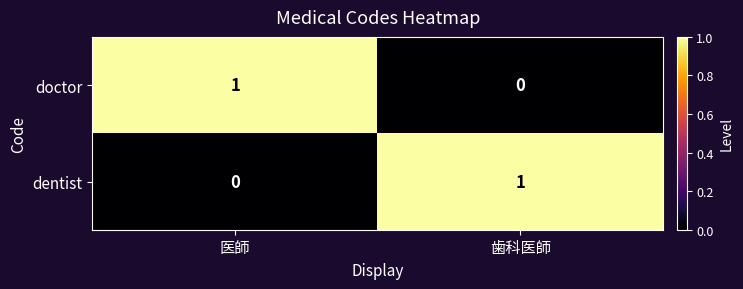

Which category has the highest value in the dentist series?

歯科医師